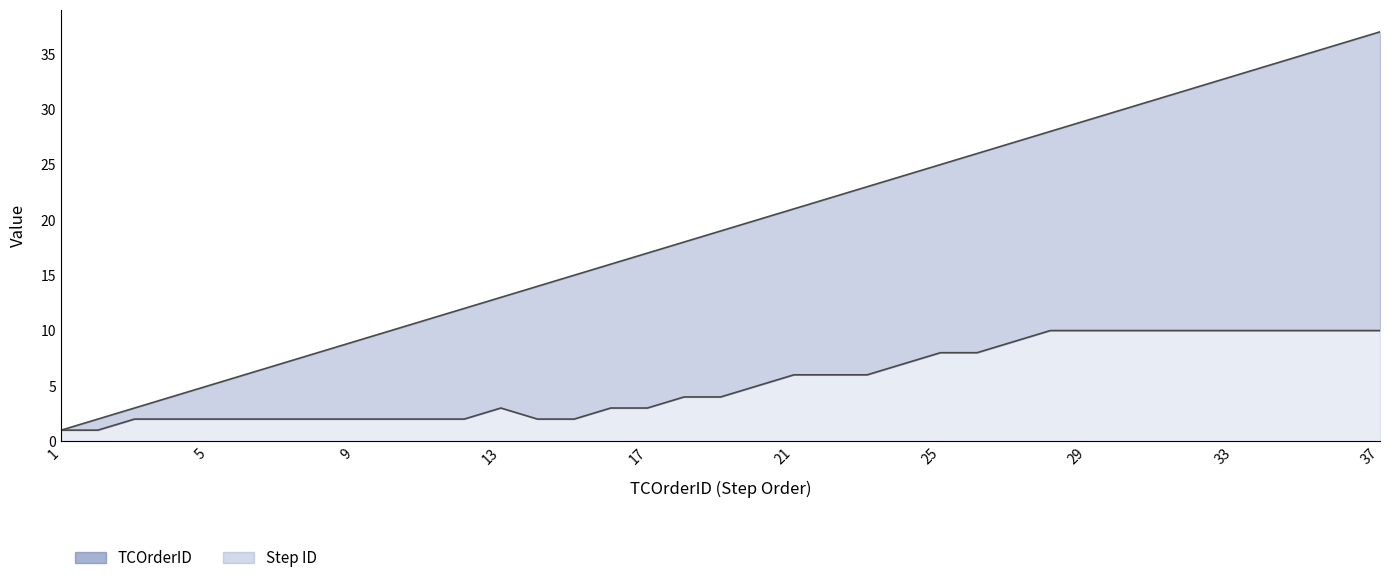

At which category does Step ID reach its first local peak?

13